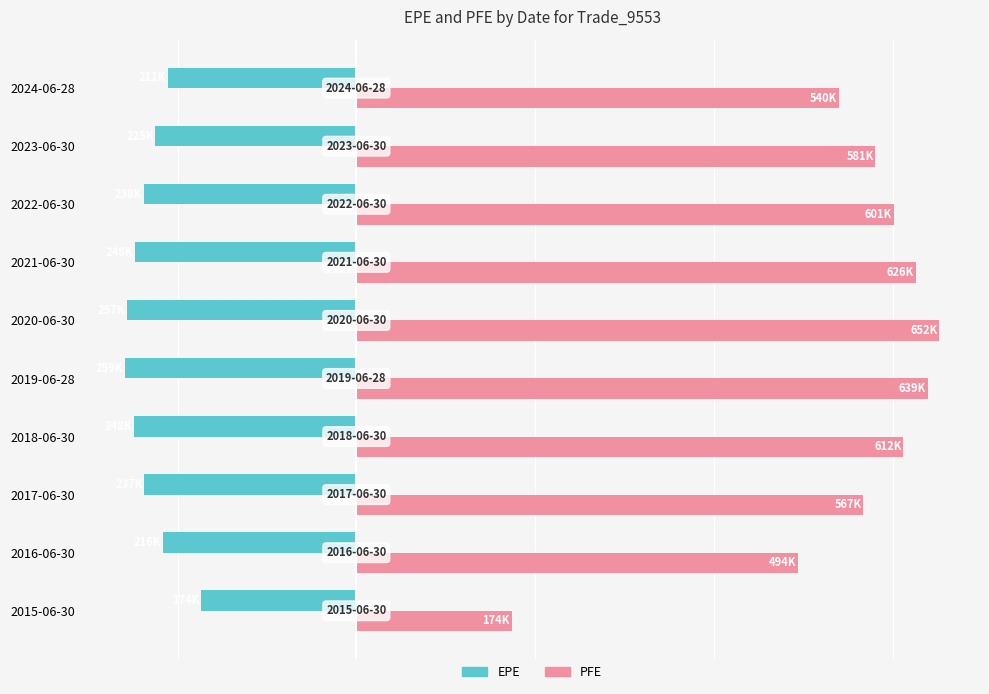

Reading left to right, transcribe all the data shown in this chart.

EPE: -173720	-216232	-237037	-248457	-258604	-256949	-247626	-237872	-224729	-210743
PFE: 173720	494146	567347	611817	639070	652168	625729	601431	580591	540058